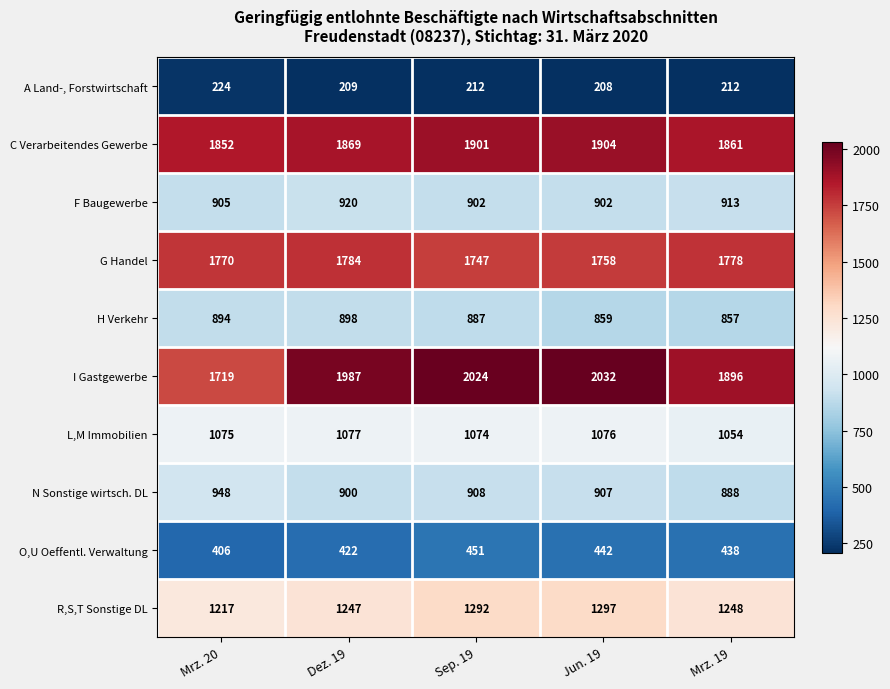

What is the approximate value of O,U Oeffentl. Verwaltung at Jun. 19?

442